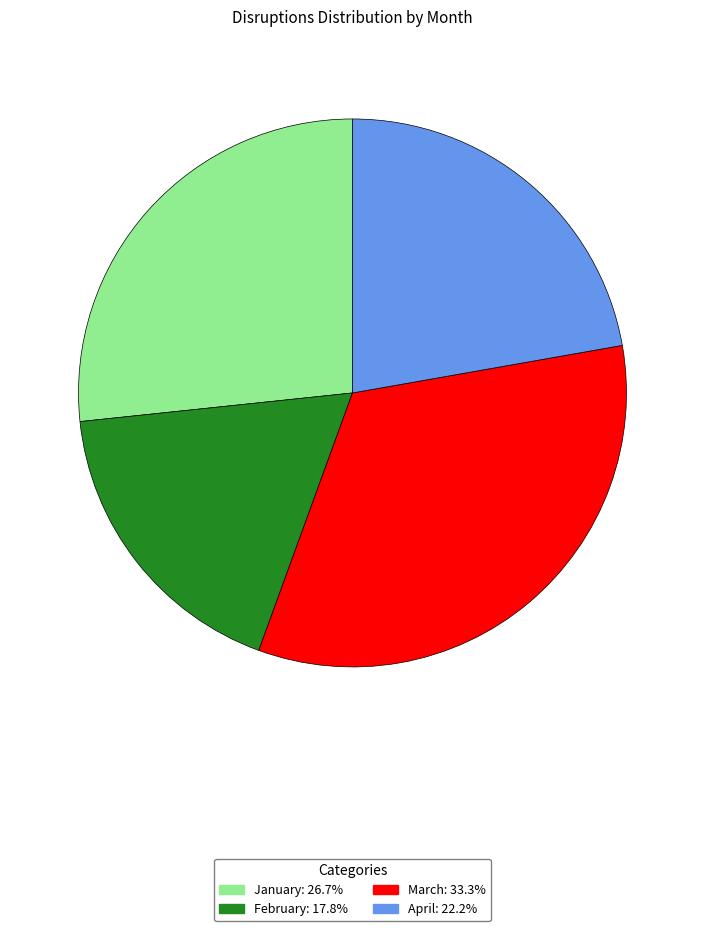

Combined, do April and February account for over 50%?

No